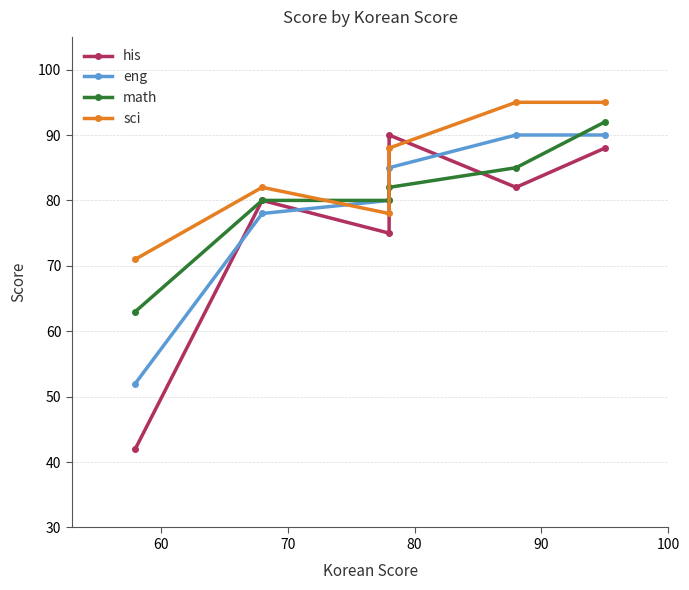

At how many categories does at least one series exceed 65?

6